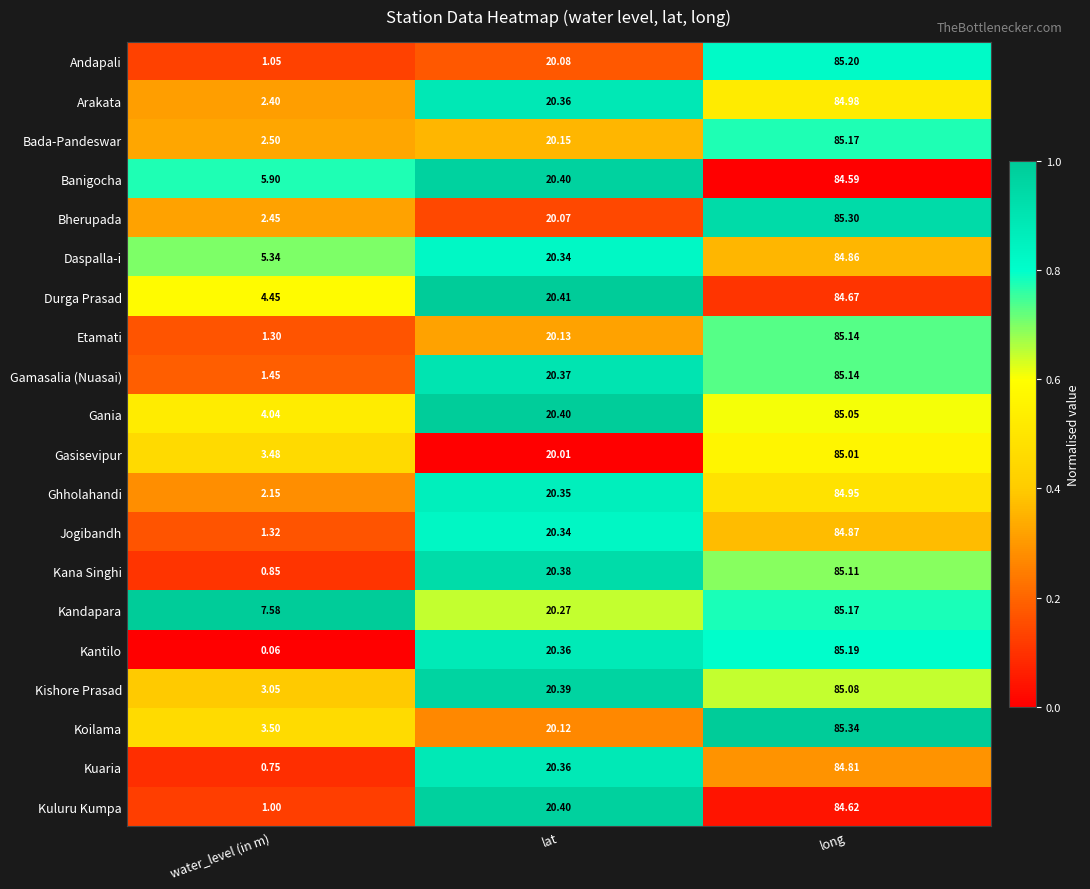

Which series has the largest total across all categories?

Kandapara